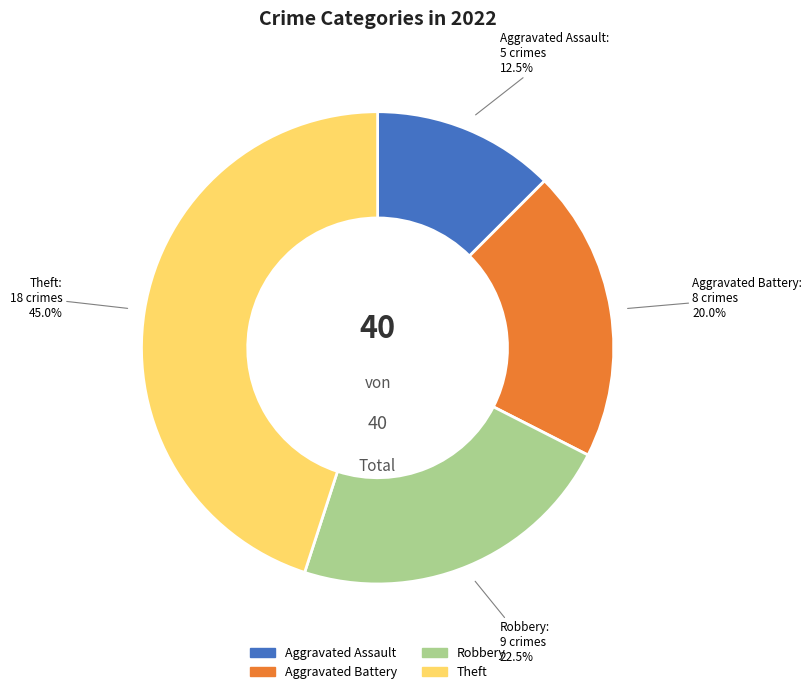

Rank the categories by value from lowest to highest.

Aggravated Assault, Aggravated Battery, Robbery, Theft